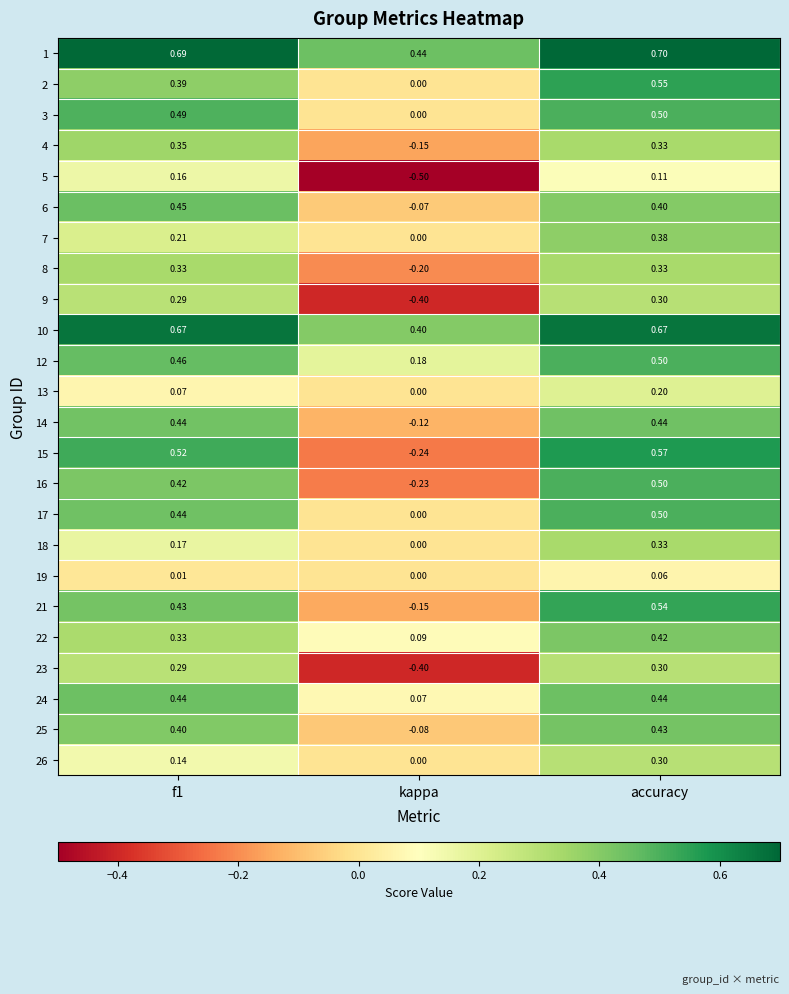

Which category has the lowest value across all series?

kappa